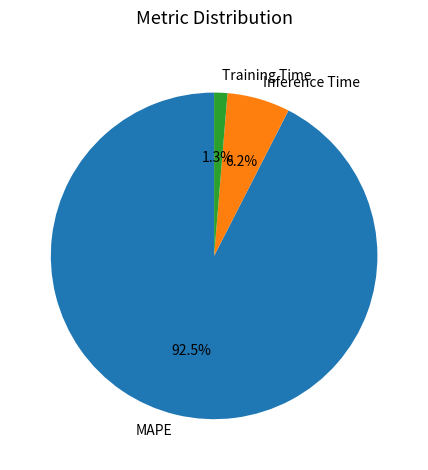

What is the largest slice in the pie chart?

MAPE